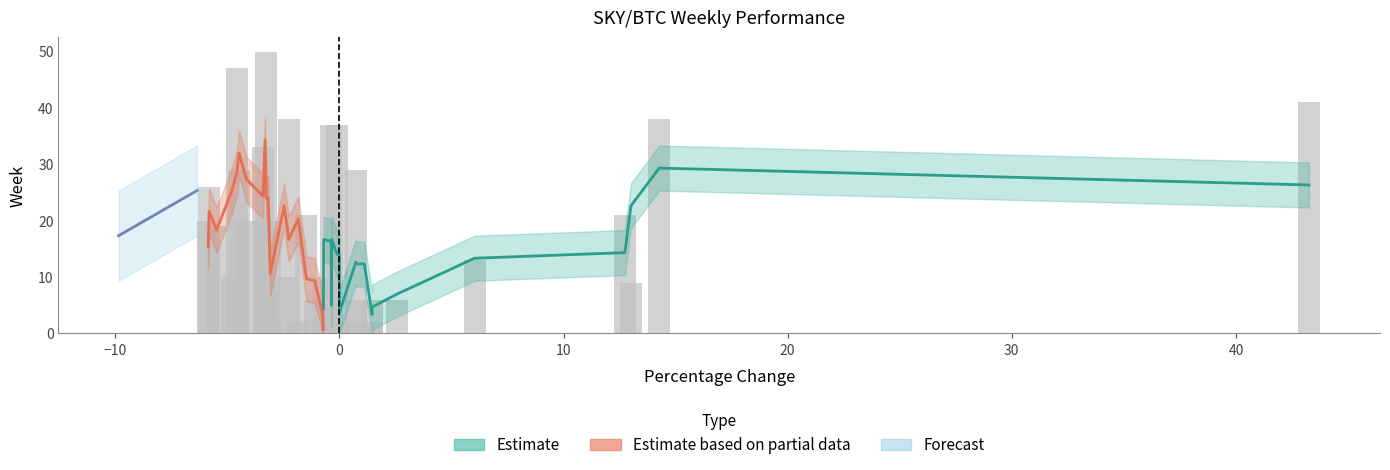

What is the sum of all perc values?

94.4